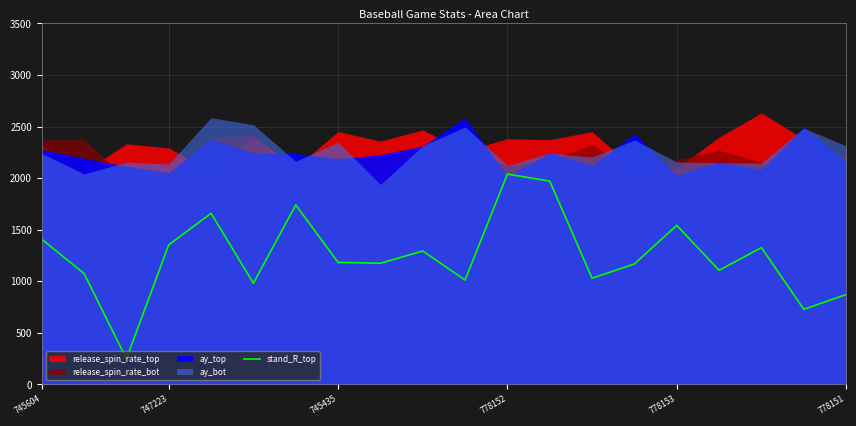

Reading left to right, extract all data points from this chart.

1408.0	1075.8	248.6	1353.0	1658.8	981.2	1740.2	1183.6	1174.8	1293.6	1012.0	2039.4	1971.2	1029.6	1168.2	1542.2	1106.6	1326.6	728.2	871.2